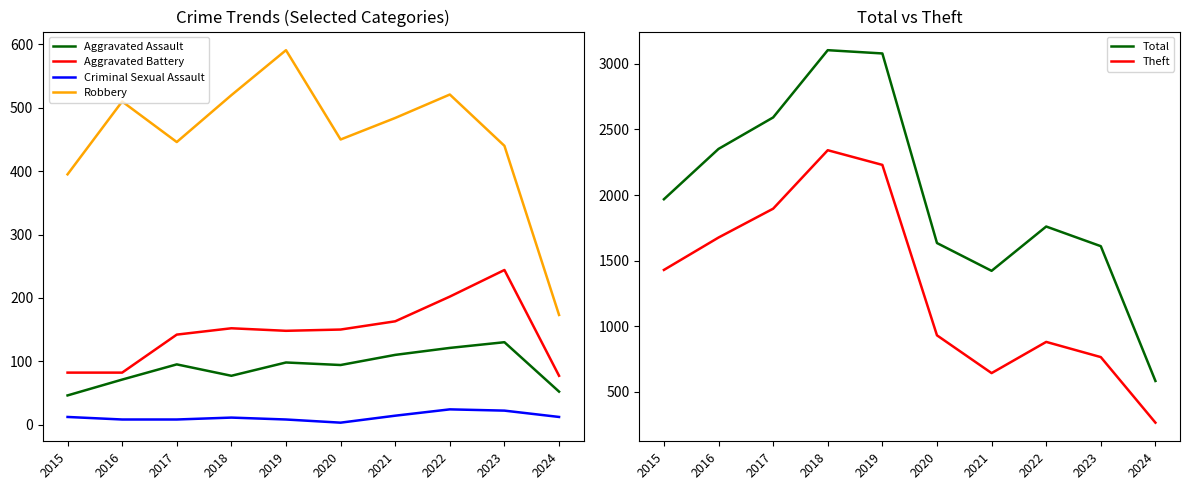

Reading left to right, what are all the values shown in this chart?

Aggravated Assault: 2015=46	2016=71	2017=95	2018=77	2019=98	2020=94	2021=110	2022=121	2023=130	2024=52
Aggravated Battery: 2015=82	2016=82	2017=142	2018=152	2019=148	2020=150	2021=163	2022=202	2023=244	2024=77
Criminal Sexual Assault: 2015=12	2016=8	2017=8	2018=11	2019=8	2020=3	2021=14	2022=24	2023=22	2024=12
Robbery: 2015=395	2016=510	2017=446	2018=520	2019=591	2020=450	2021=484	2022=521	2023=440	2024=173
Total: 2015=1968	2016=2352	2017=2592	2018=3105	2019=3080	2020=1634	2021=1422	2022=1760	2023=1610	2024=582
Theft: 2015=1429	2016=1676	2017=1896	2018=2342	2019=2230	2020=930	2021=642	2022=880	2023=764	2024=264